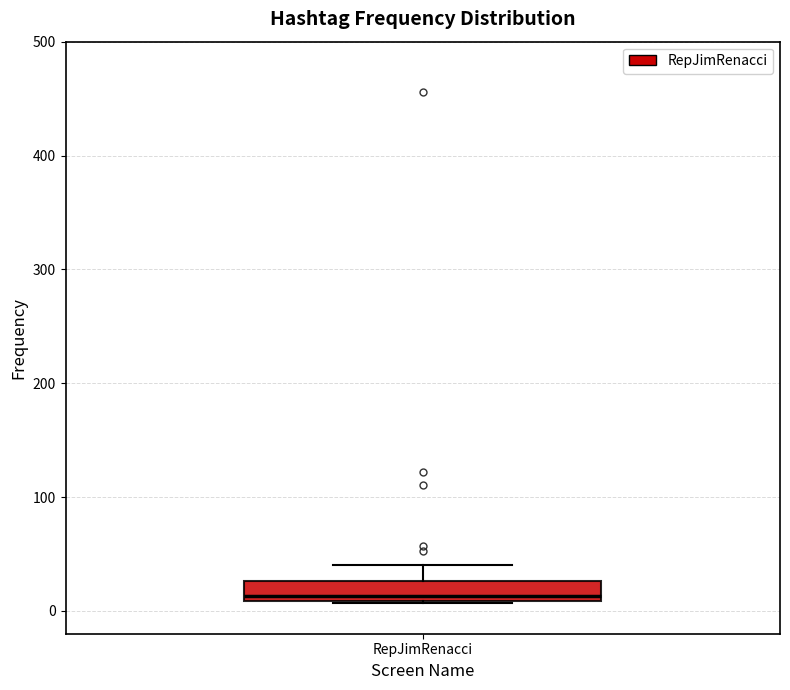

Read this box plot against the y-axis: the position of the median line, the range covered by the box, and the ends of both whiskers. The values are not printed on the chart, so give them approximately, as read against the axis.

median 10 (just above the box's lower edge), box 10 to 30, whiskers 10 to 40